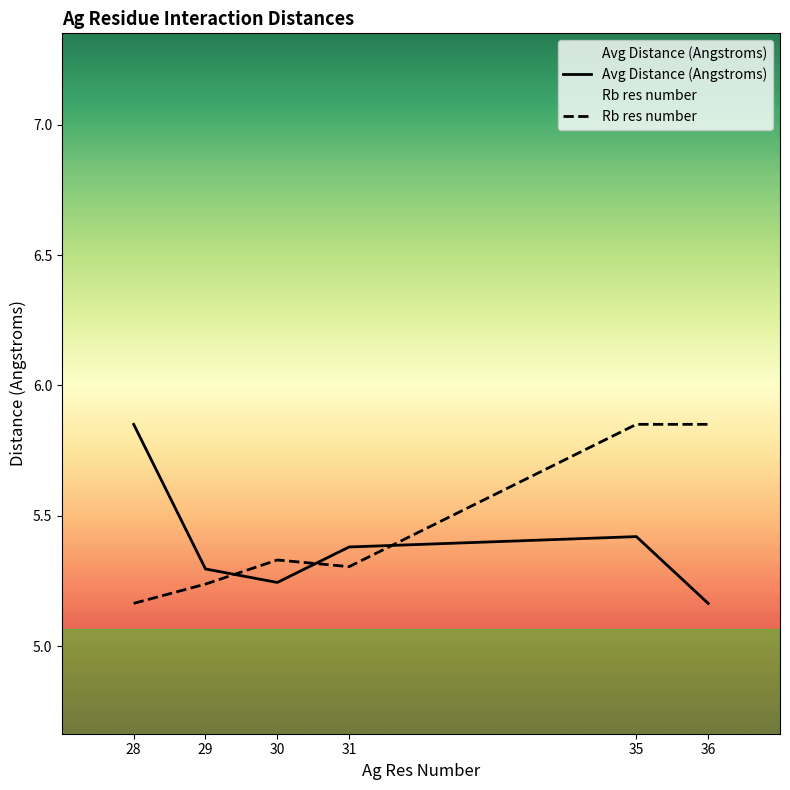

What is the value of the Avg Distance (Angstroms) point at the 2nd from the left?

5.3